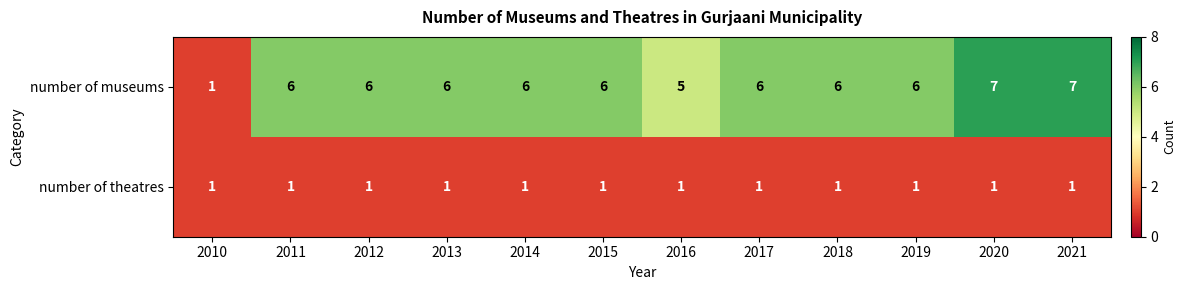

At which label is number of museums closest to 4?

2016